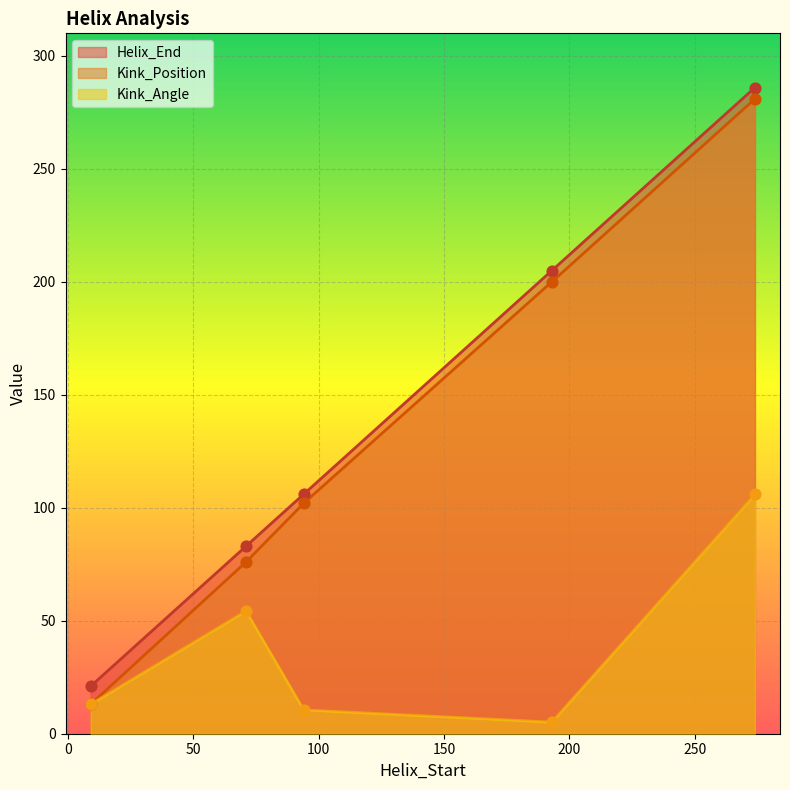

Which series reaches the maximum Y coordinate?

Helix_End